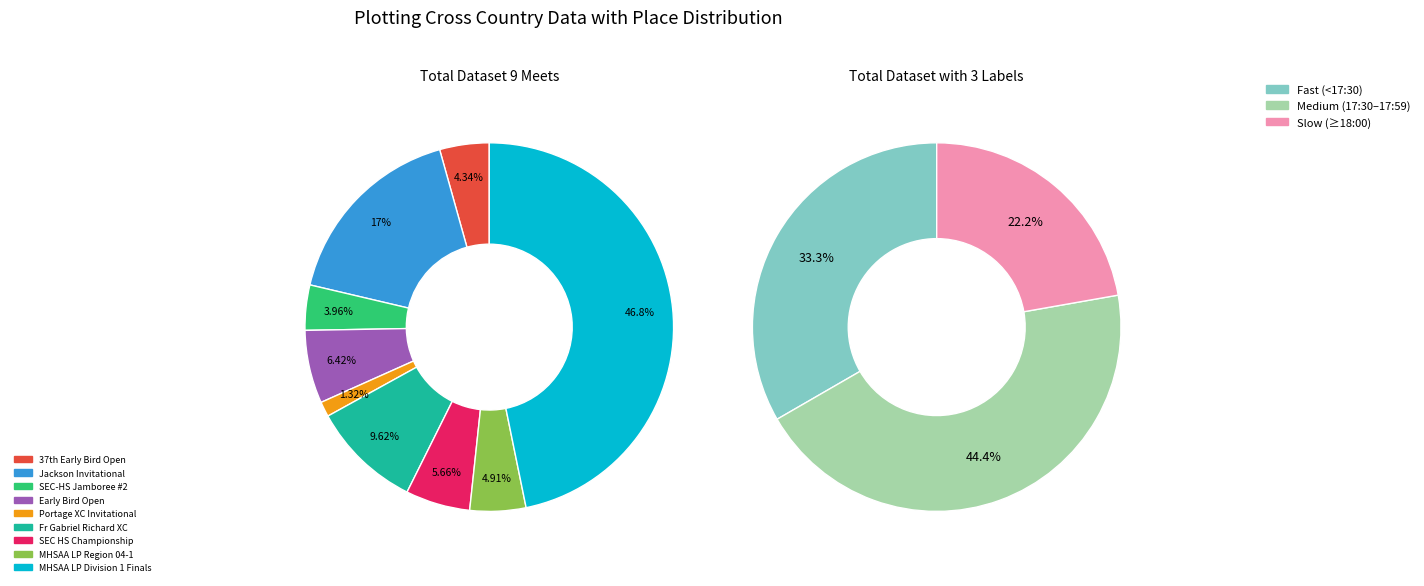

How many slices are in this pie chart?

9